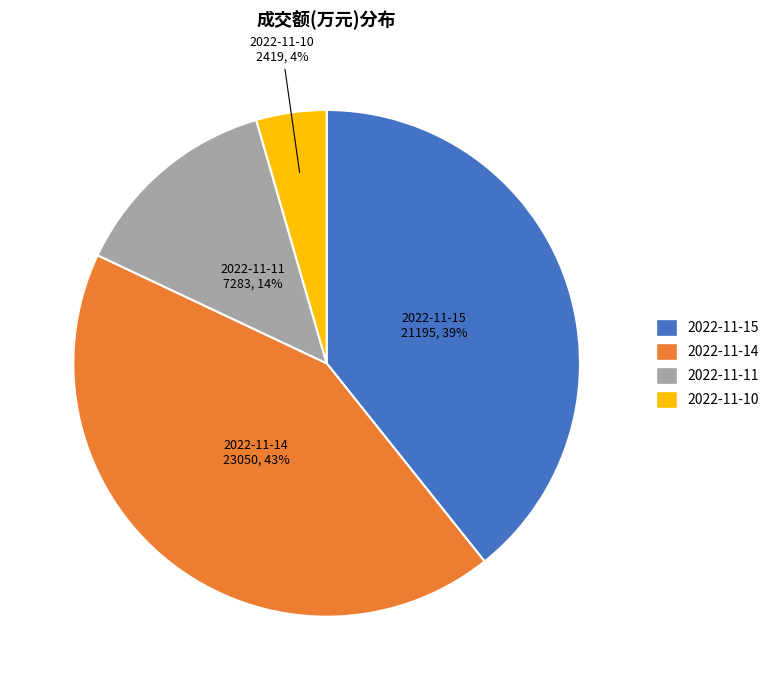

True or false: 2022-11-14 accounts for 48% of the total.

False